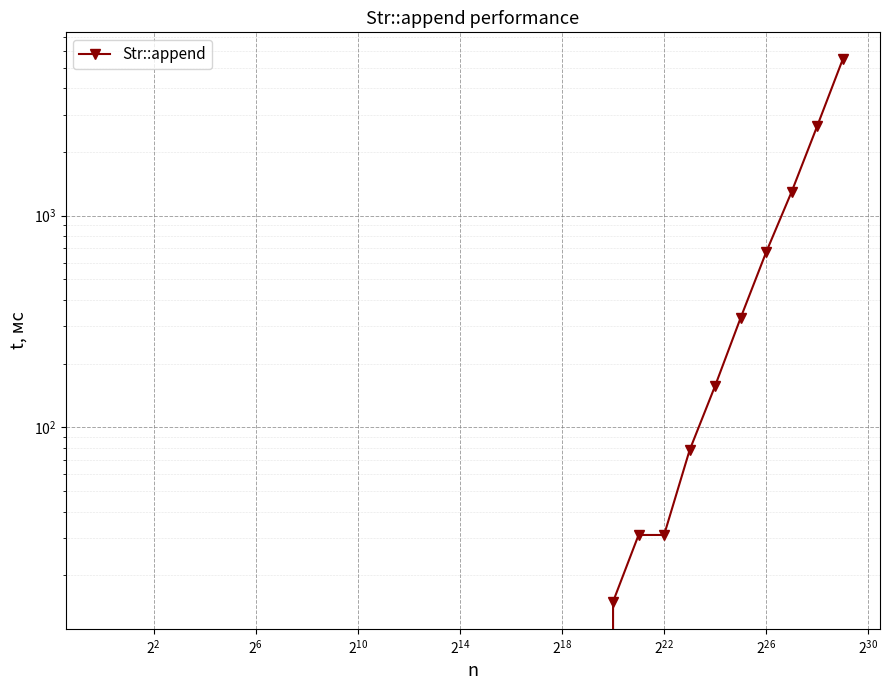

What is the sum of all values?

10731